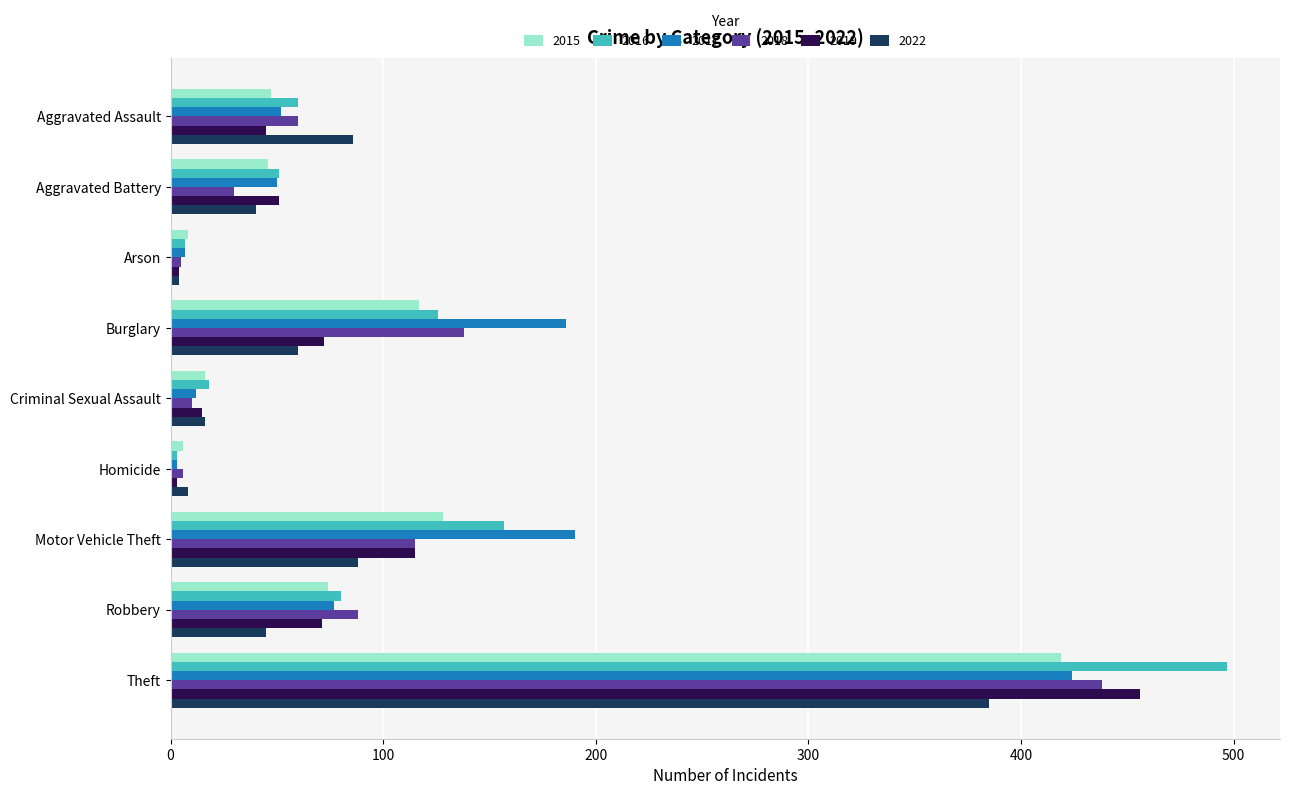

Is the value of 2018 at Robbery greater than the value of 2017 at Aggravated Battery?

Yes